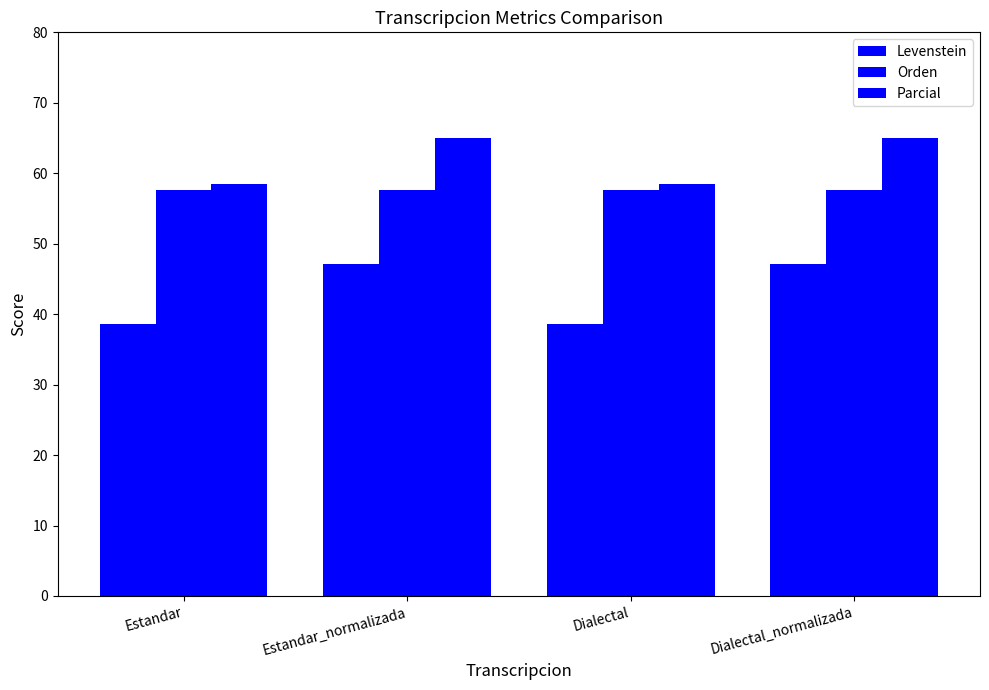

How many bars are there in each group?

3